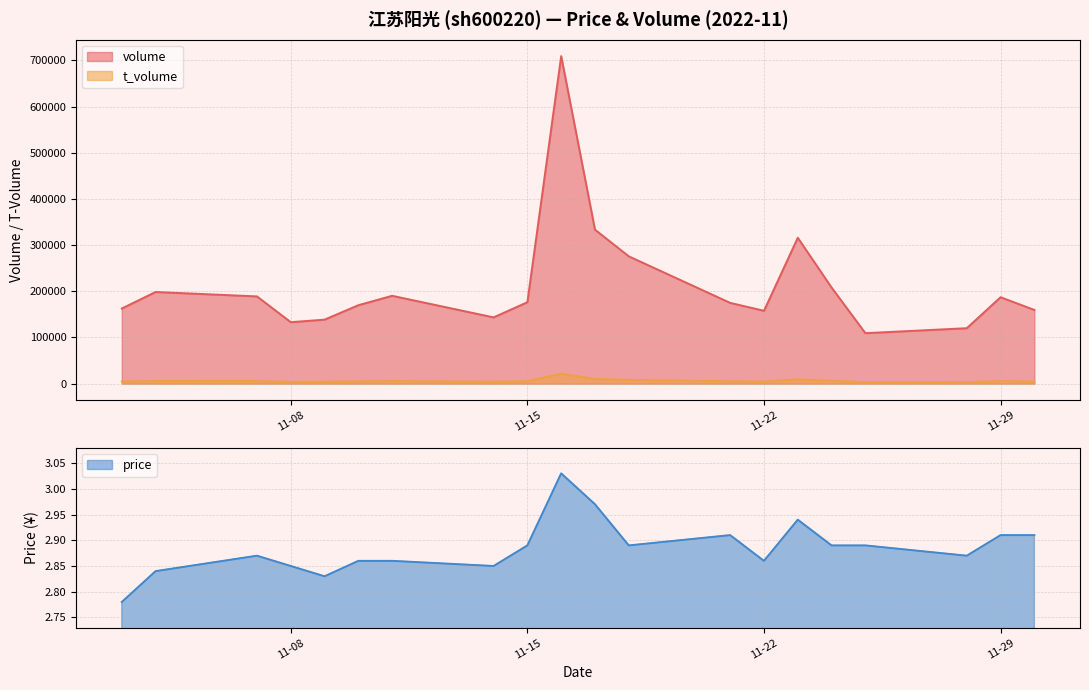

What is the sum of the price values at 2022-11-07 and 2022-11-16?

5.9